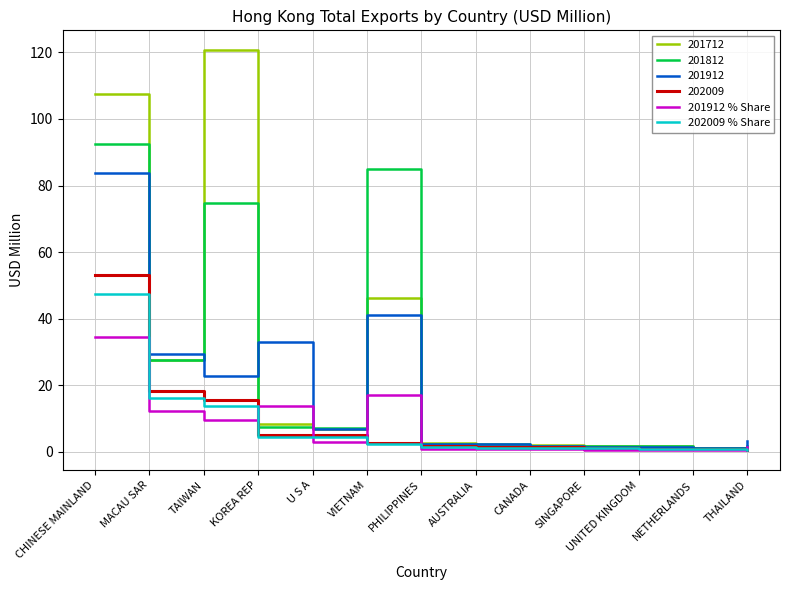

How many lines are shown in the chart?

6